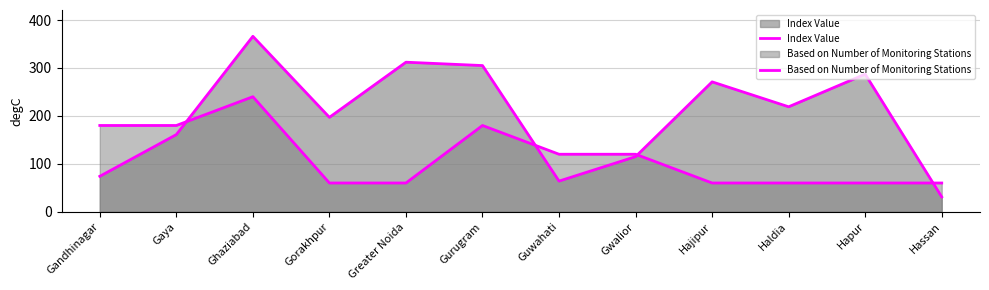

Which has a higher value, Gwalior or Gurugram?

Gurugram